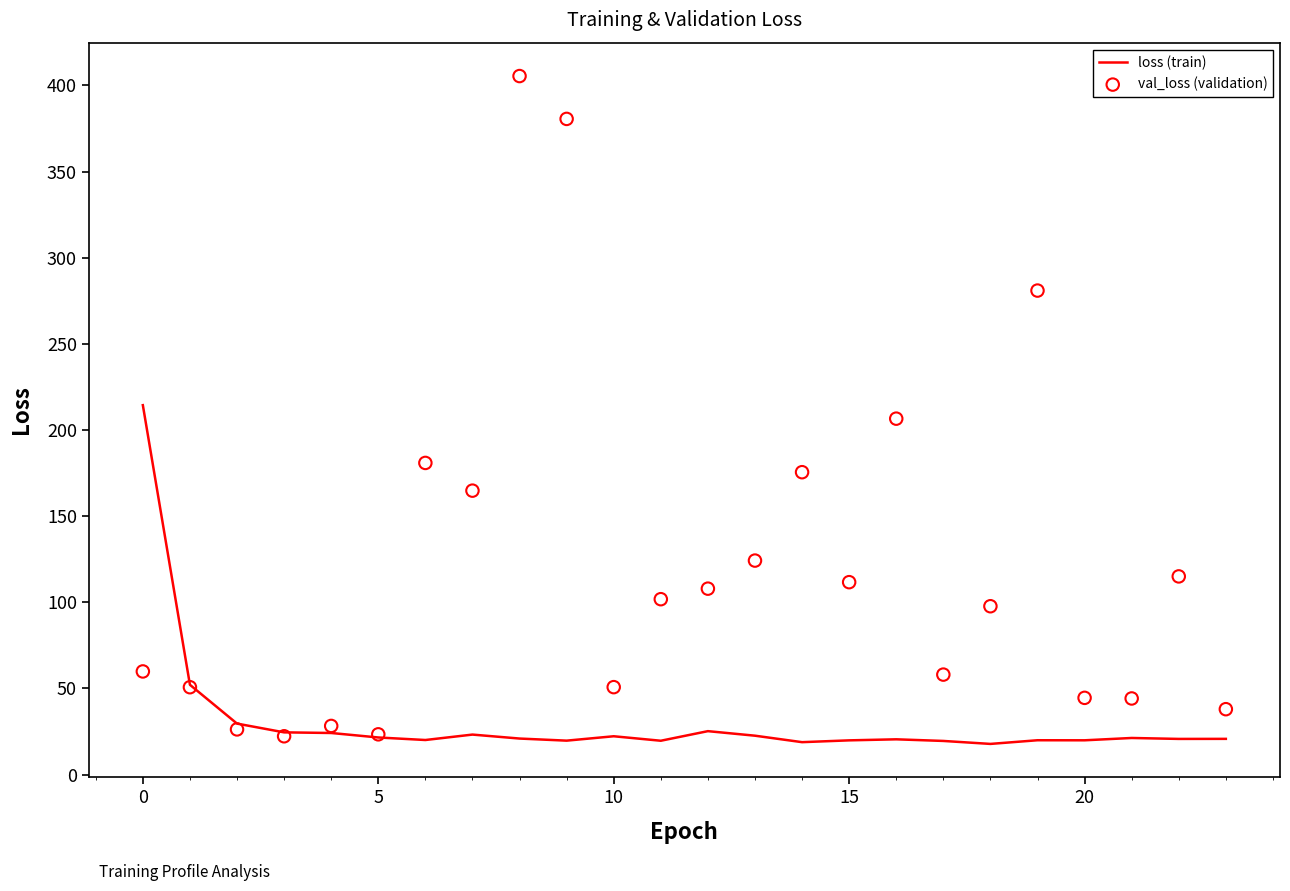

Which series contains the lowest Y value?

loss (train)